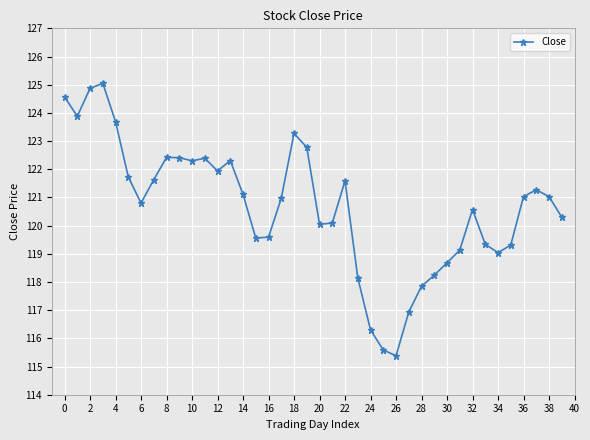

What is the value of the 10th point from the left?

122.4